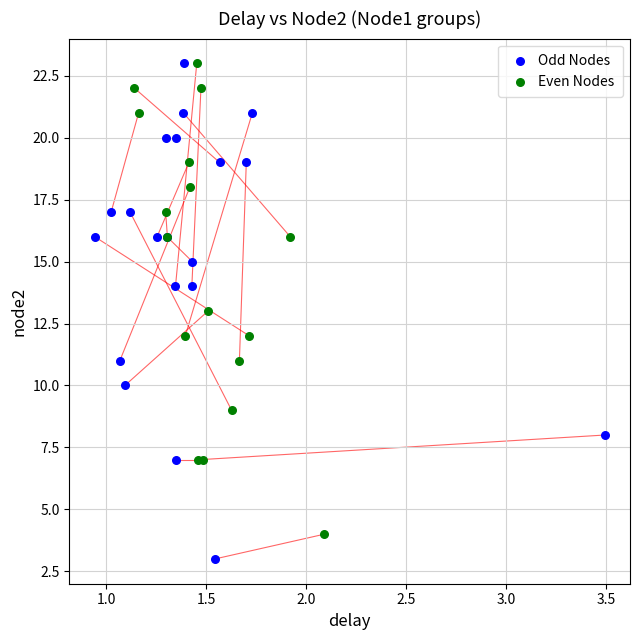

Which series has the widest spread of Y values?

Odd Nodes